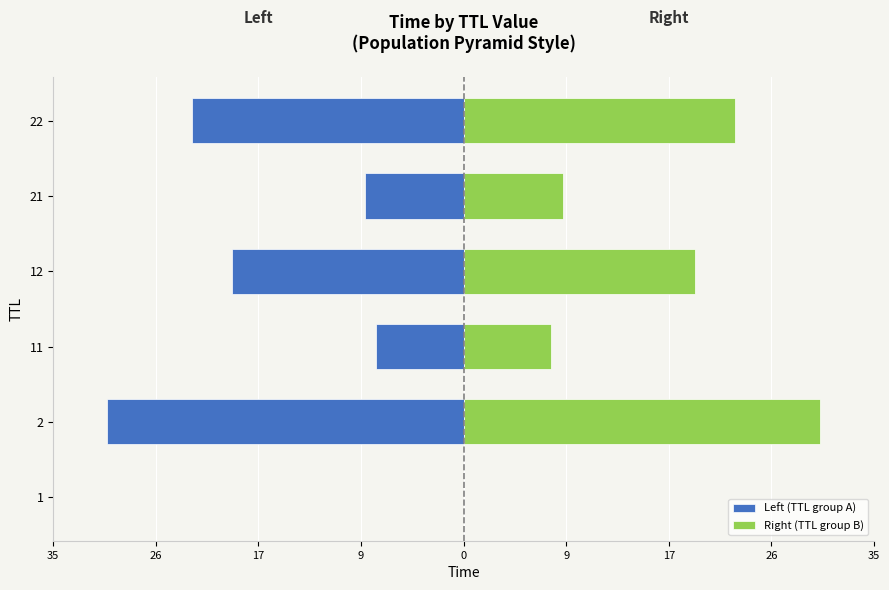

At how many categories does at least one series exceed 19?

3